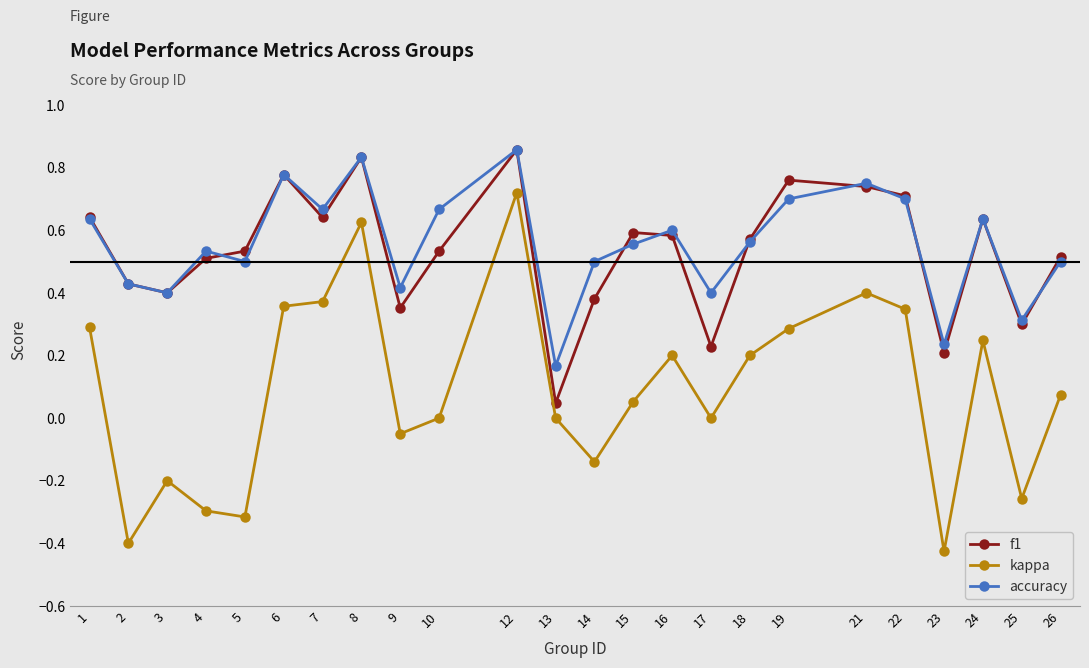

Where is the first local minimum for f1?

3